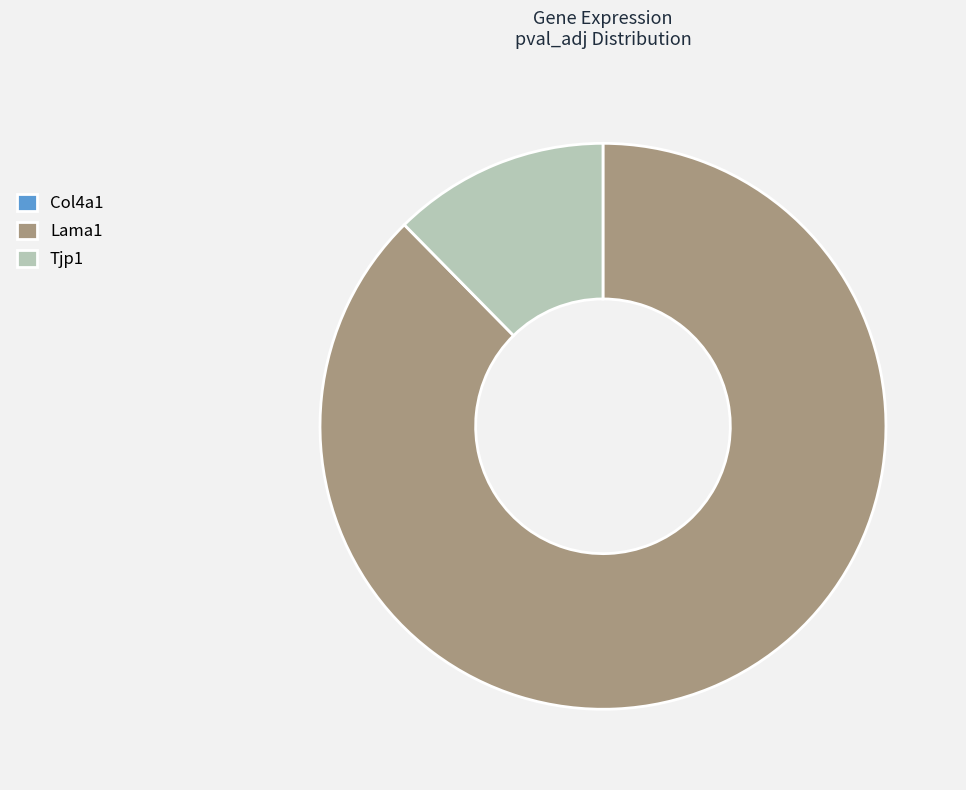

The Lama1 slice represents 88% of the pie. True or false?

True